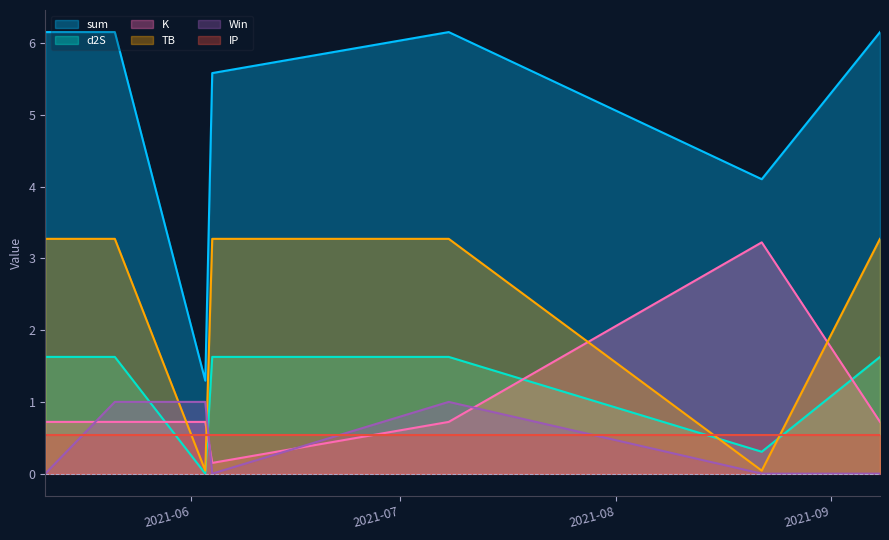

Which series ends up on top after the final intersection of K and d2S?

d2S